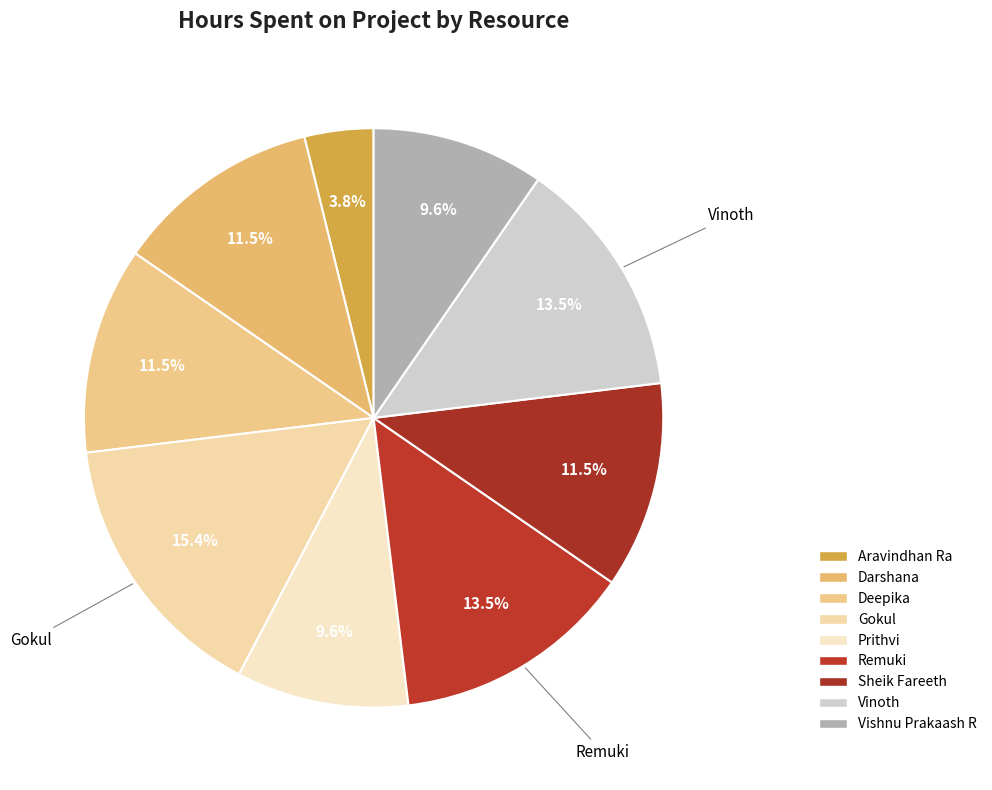

To the nearest percent, what is the difference between the largest and smallest slice percentages?

12%